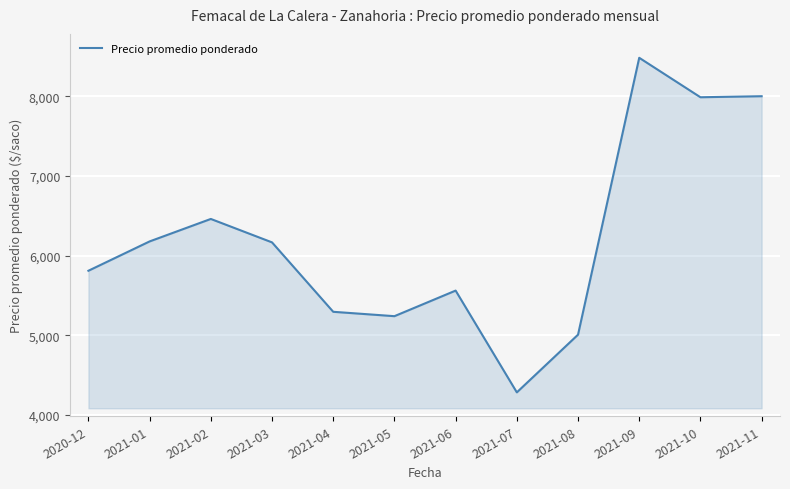

What is the ratio of the value at 2021-07 to the value at 2021-10?

0.5